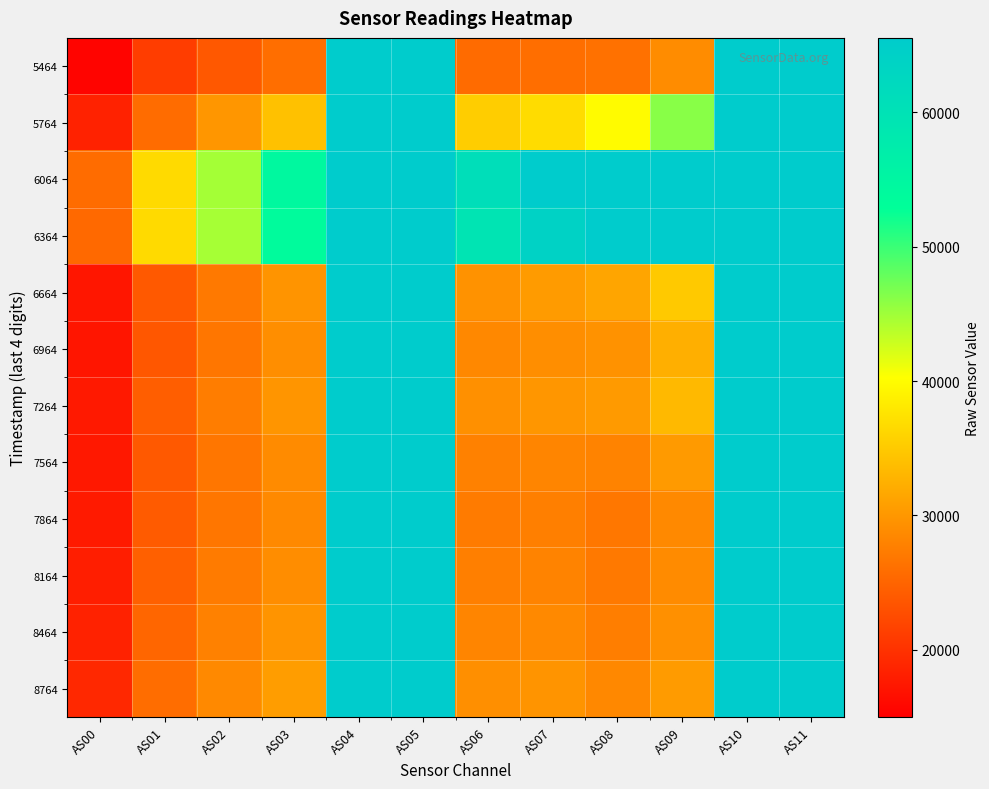

What is the maximum value shown in the chart?

65535